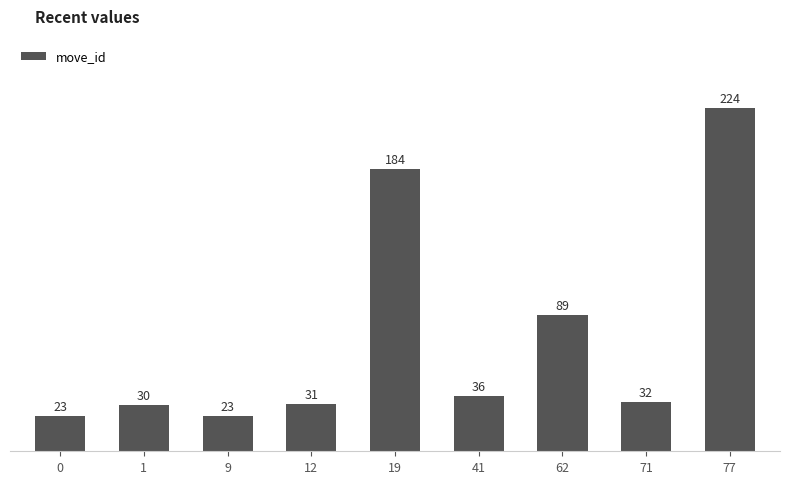

Reading right to left, what are all the values shown in this chart?

224	32	89	36	184	31	23	30	23